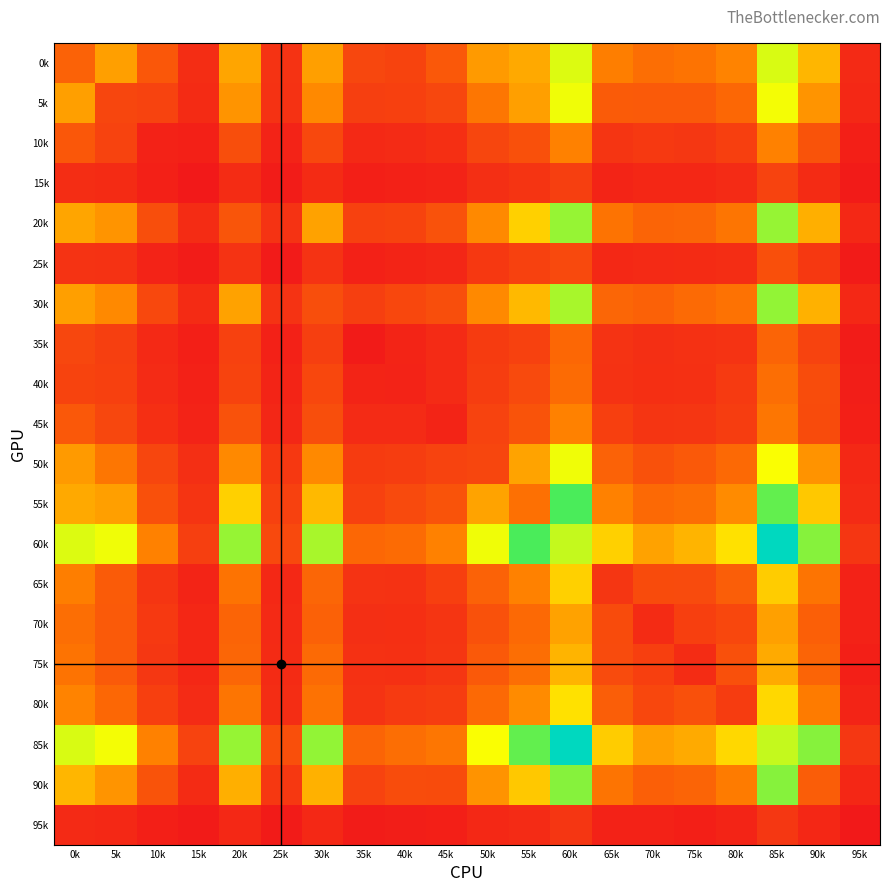

Reading left to right, list all the values displayed in this chart.

0k: 0k=275	5k=473	10k=232	15k=78	20k=490	25k=98	30k=472	35k=170	40k=159	45k=237	50k=458	55k=502	60k=804	65k=372	70k=316	75k=335	80k=392	85k=810	90k=539	95k=65
5k: 0k=473	5k=168	10k=157	15k=73	20k=441	25k=94	30k=409	35k=141	40k=148	45k=172	50k=348	55k=473	60k=774	65k=247	70k=244	75k=243	80k=292	85k=769	90k=442	95k=61
10k: 0k=232	5k=157	10k=36	15k=30	20k=197	25k=40	30k=176	35k=64	40k=68	45k=85	50k=167	55k=206	60k=385	65k=107	70k=122	75k=114	80k=144	85k=385	90k=219	95k=27
15k: 0k=78	5k=73	10k=30	15k=5	20k=76	25k=15	30k=71	35k=28	40k=34	45k=41	50k=83	55k=105	60k=143	65k=45	70k=58	75k=57	80k=70	85k=156	90k=73	95k=12
20k: 0k=490	5k=441	10k=197	15k=76	20k=224	25k=98	30k=483	35k=150	40k=159	45k=211	50k=409	55k=616	60k=905	65k=335	70k=279	75k=287	80k=340	85k=906	90k=519	95k=60
25k: 0k=98	5k=94	10k=40	15k=15	20k=98	25k=11	30k=98	35k=35	40k=46	45k=54	50k=118	55k=150	60k=181	65k=61	70k=66	75k=71	80k=79	85k=203	90k=120	95k=12
30k: 0k=472	5k=409	10k=176	15k=71	20k=483	25k=98	30k=199	35k=143	40k=174	45k=198	50k=409	55k=550	60k=879	65k=285	70k=269	75k=299	80k=333	85k=912	90k=525	95k=61
35k: 0k=170	5k=141	10k=64	15k=28	20k=150	25k=35	30k=143	35k=14	40k=45	45k=69	50k=130	55k=150	60k=292	65k=97	70k=84	75k=91	80k=97	85k=280	90k=158	95k=16
40k: 0k=159	5k=148	10k=68	15k=34	20k=159	25k=46	30k=174	35k=45	40k=39	45k=69	50k=137	55k=184	60k=307	65k=94	70k=86	75k=88	80k=125	85k=315	90k=193	95k=22
45k: 0k=237	5k=172	10k=85	15k=41	20k=211	25k=54	30k=198	35k=69	40k=69	45k=44	50k=157	55k=217	60k=384	65k=146	70k=108	75k=109	80k=136	85k=348	90k=190	95k=29
50k: 0k=458	5k=348	10k=167	15k=83	20k=409	25k=118	30k=409	35k=130	40k=137	45k=157	50k=168	55k=486	60k=773	65k=275	70k=210	75k=240	80k=296	85k=761	90k=437	95k=59
55k: 0k=502	5k=473	10k=206	15k=105	20k=616	25k=150	30k=550	35k=150	40k=184	45k=217	50k=486	55k=323	60k=1018	65k=385	70k=298	75k=316	80k=414	85k=981	90k=593	95k=69
60k: 0k=804	5k=774	10k=385	15k=143	20k=905	25k=181	30k=879	35k=292	40k=307	45k=384	50k=773	55k=1018	60k=840	65k=615	70k=482	75k=534	80k=665	85k=1502	90k=929	95k=110
65k: 0k=372	5k=247	10k=107	15k=45	20k=335	25k=61	30k=285	35k=97	40k=94	45k=146	50k=275	55k=385	60k=615	65k=109	70k=189	75k=187	80k=260	85k=606	90k=339	95k=38
70k: 0k=316	5k=244	10k=122	15k=58	20k=279	25k=66	30k=269	35k=84	40k=86	45k=108	50k=210	55k=298	60k=482	65k=189	70k=71	75k=144	80k=173	85k=475	90k=263	95k=38
75k: 0k=335	5k=243	10k=114	15k=57	20k=287	25k=71	30k=299	35k=91	40k=88	45k=109	50k=240	55k=316	60k=534	65k=187	70k=144	75k=75	80k=207	85k=506	90k=280	95k=27
80k: 0k=392	5k=292	10k=144	15k=70	20k=340	25k=79	30k=333	35k=97	40k=125	45k=136	50k=296	55k=414	60k=665	65k=260	70k=173	75k=207	80k=132	85k=641	90k=366	95k=44
85k: 0k=810	5k=769	10k=385	15k=156	20k=906	25k=203	30k=912	35k=280	40k=315	45k=348	50k=761	55k=981	60k=1502	65k=606	70k=475	75k=506	80k=641	85k=839	90k=930	95k=113
90k: 0k=539	5k=442	10k=219	15k=73	20k=519	25k=120	30k=525	35k=158	40k=193	45k=190	50k=437	55k=593	60k=929	65k=339	70k=263	75k=280	80k=366	85k=930	90k=254	95k=57
95k: 0k=65	5k=61	10k=27	15k=12	20k=60	25k=12	30k=61	35k=16	40k=22	45k=29	50k=59	55k=69	60k=110	65k=38	70k=38	75k=27	80k=44	85k=113	90k=57	95k=3